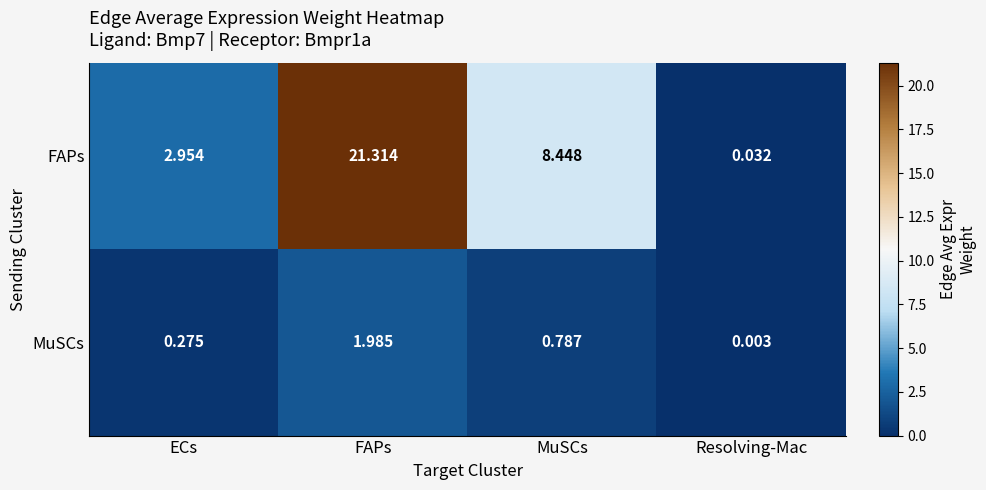

Rank the series at FAPs from highest to lowest value.

FAPs, MuSCs